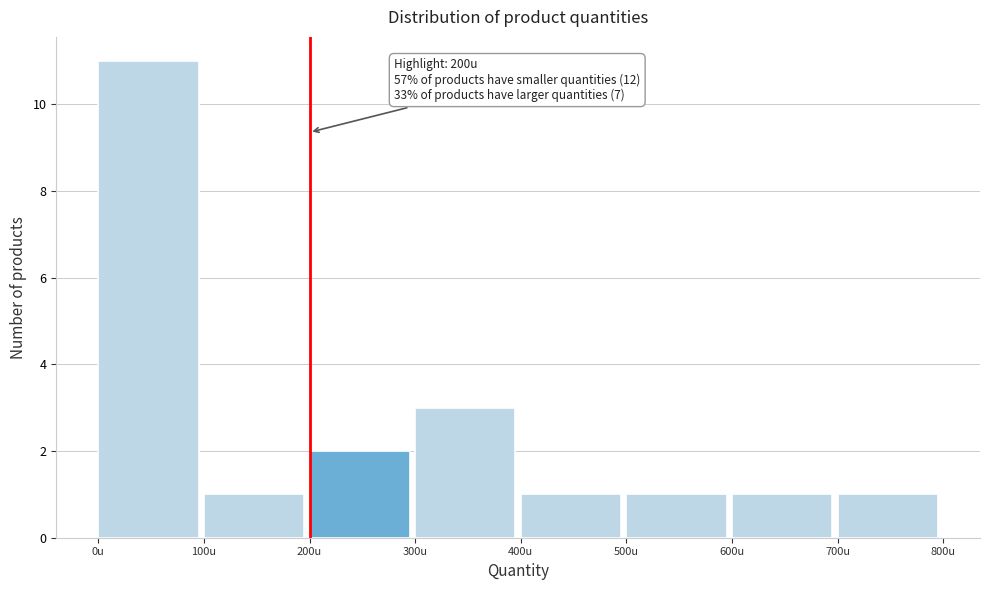

Which range on the x-axis has the tallest bar?

0 to 100